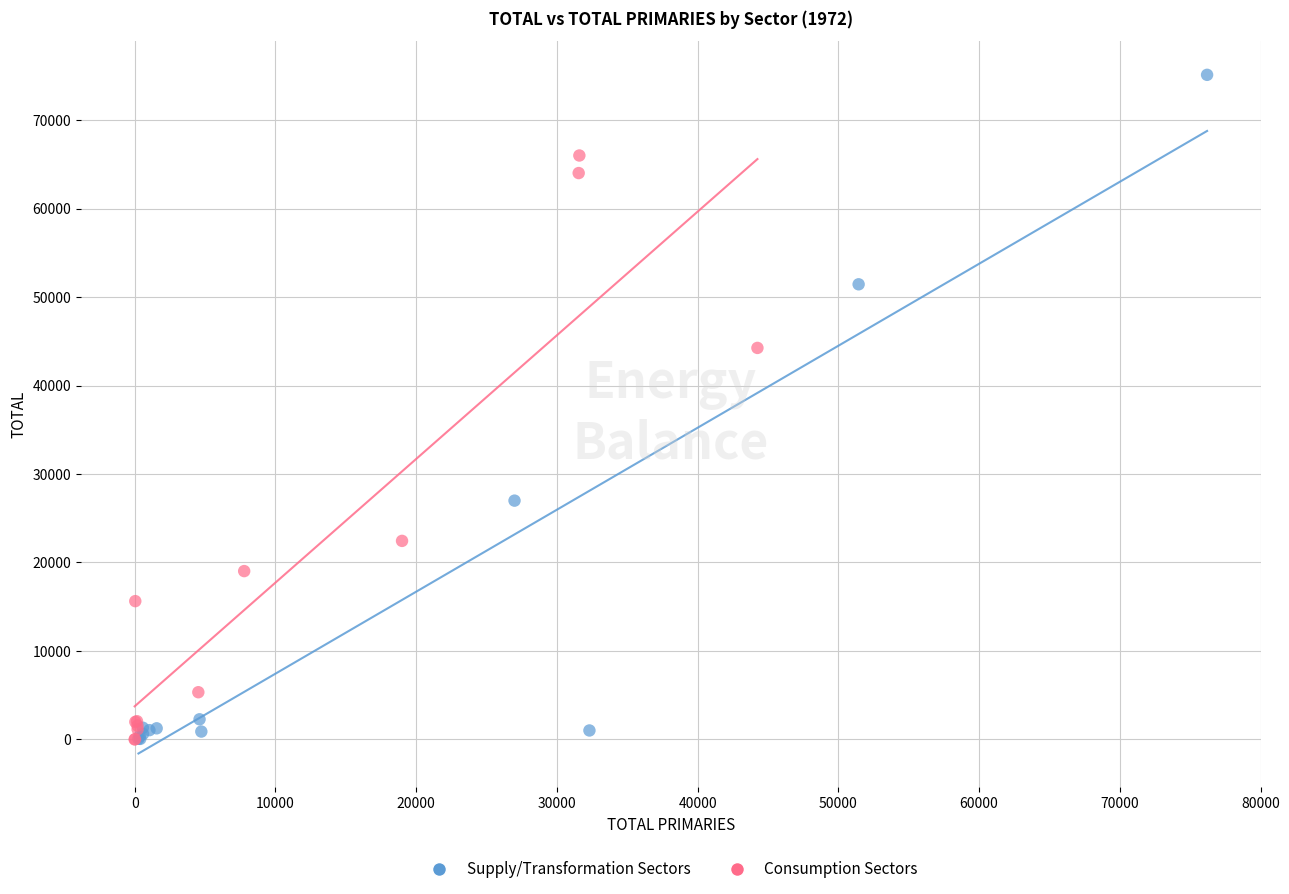

Which series contains the highest Y value?

Supply/Transformation Sectors